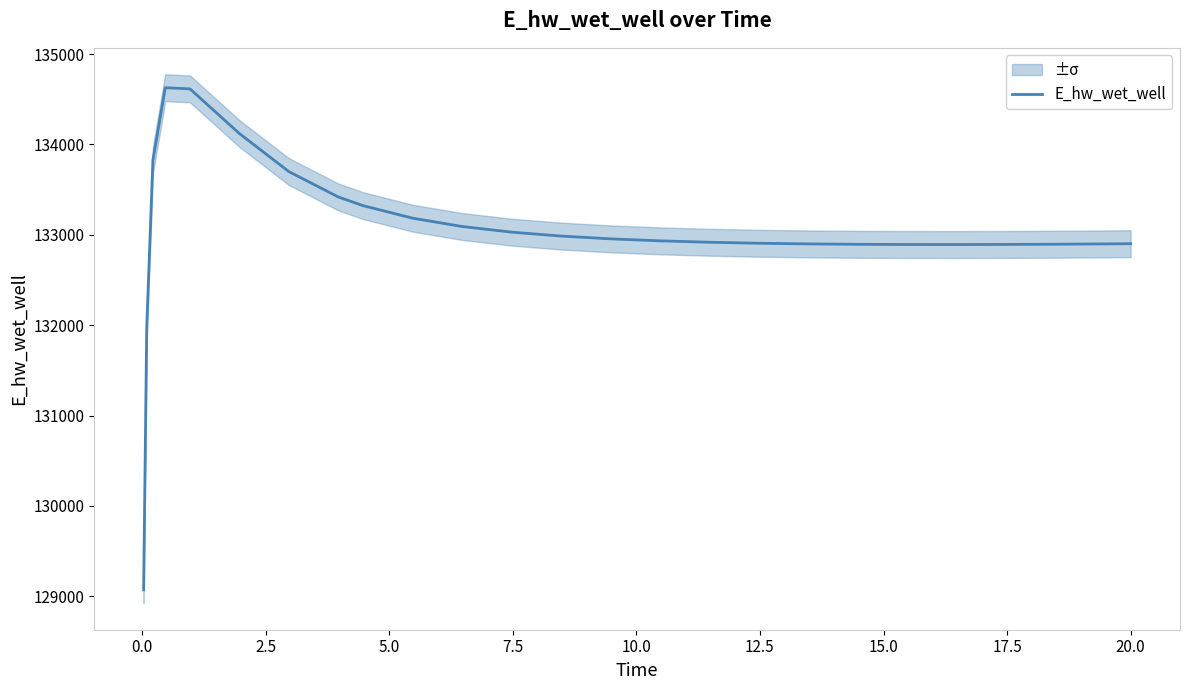

What is the difference between the maximum and minimum values?

5557.9